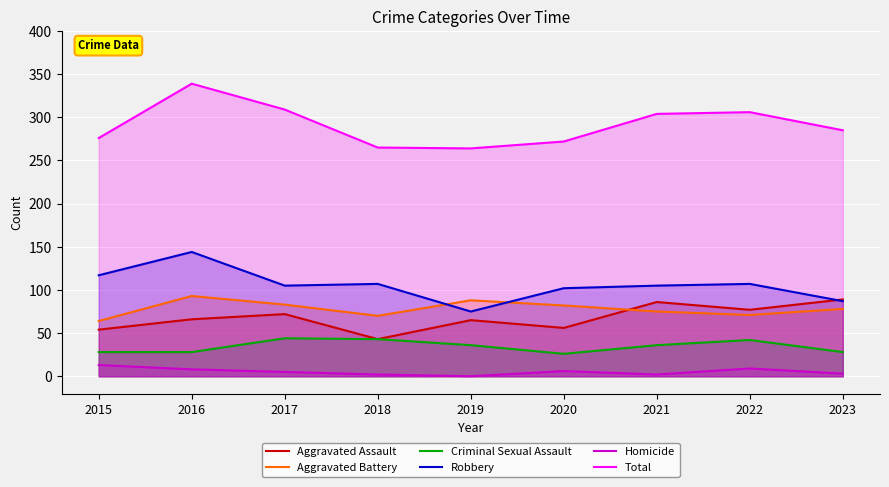

In Homicide, how many points are higher than both neighbors (excluding endpoints)?

2